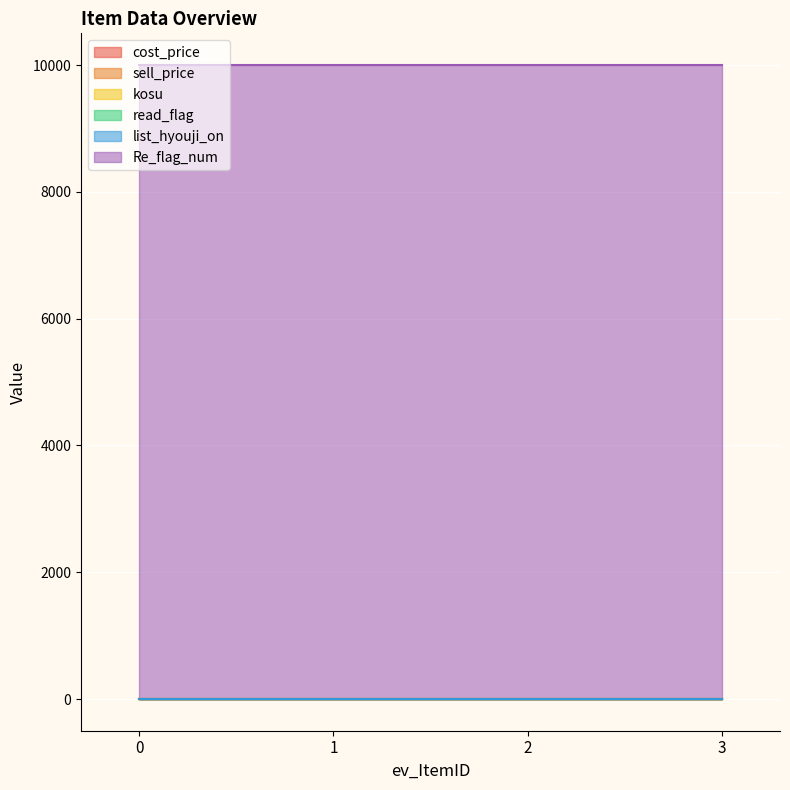

At 1, list the series in order from largest to smallest.

Re_flag_num, list_hyouji_on, cost_price, sell_price, kosu, read_flag